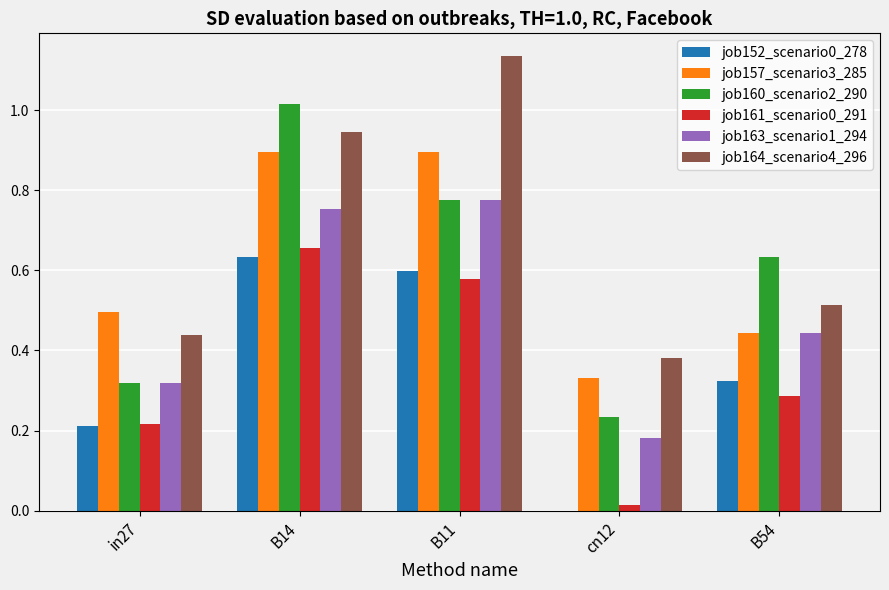

Between in27 and B14, which series saw the biggest shift?

job160_scenario2_290